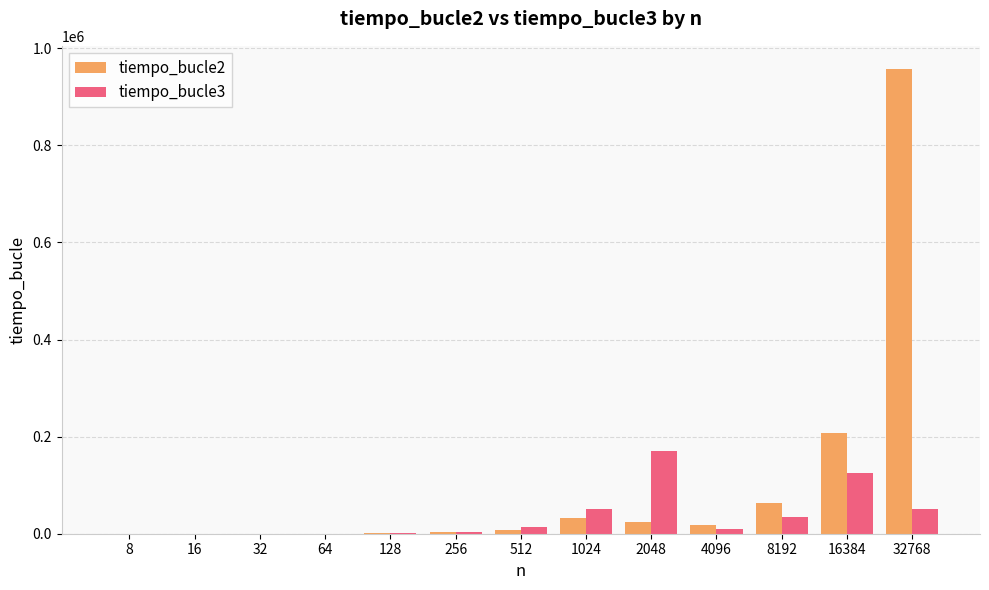

Which series has the largest total across all categories?

tiempo_bucle2